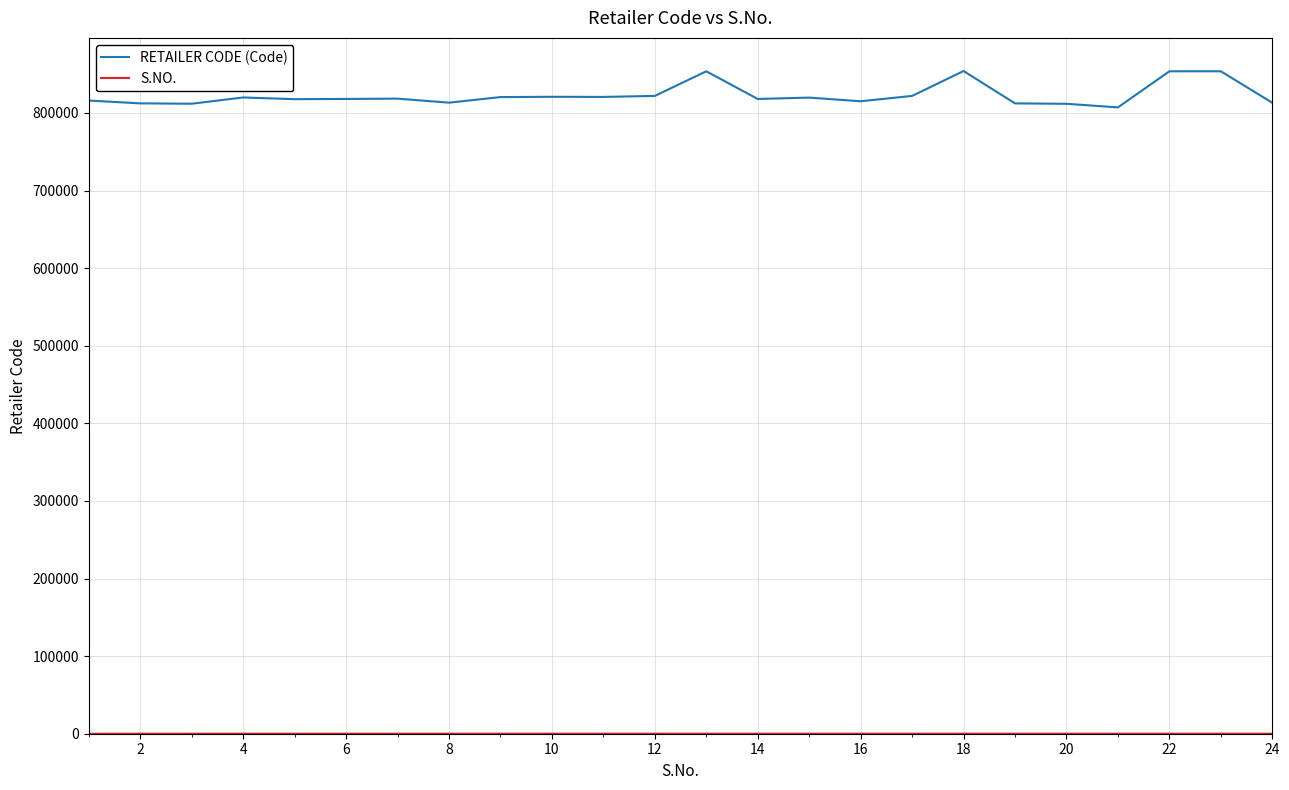

Which series has the largest total across all categories?

RETAILER CODE (Code)